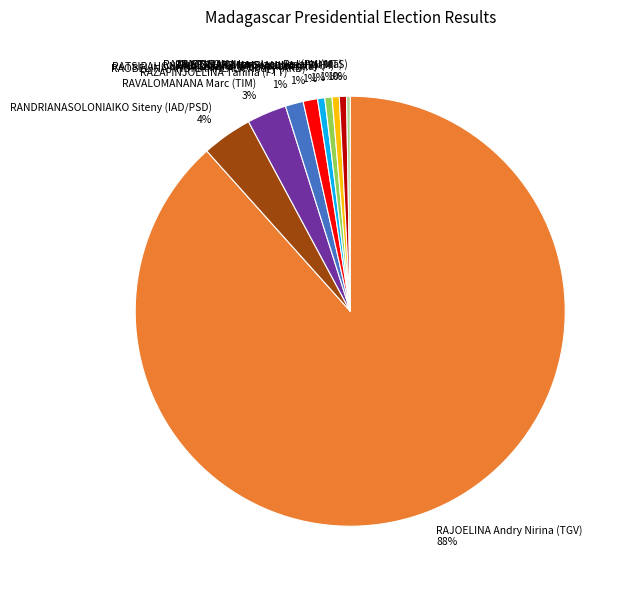

Which has a higher value, RATSIETISON Jean-Jacques (FMI-Ma) 1% or RAJOELINA Andry Nirina (TGV) 88%?

RAJOELINA Andry Nirina (TGV) 88%